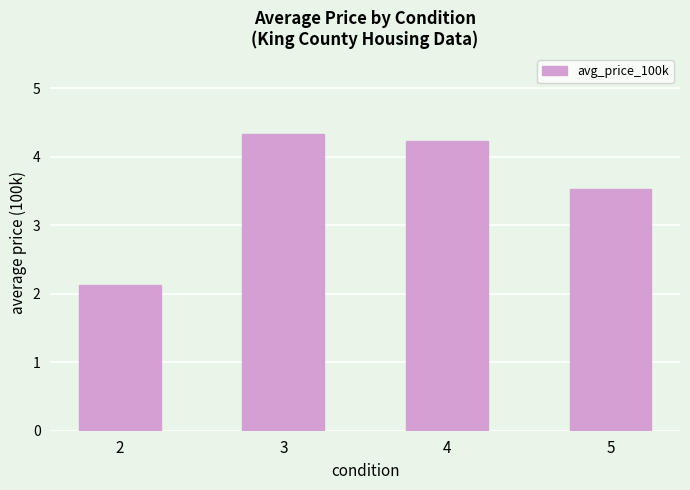

Reading left to right, what are all the values shown in this chart?

2.1	4.3	4.2	3.5